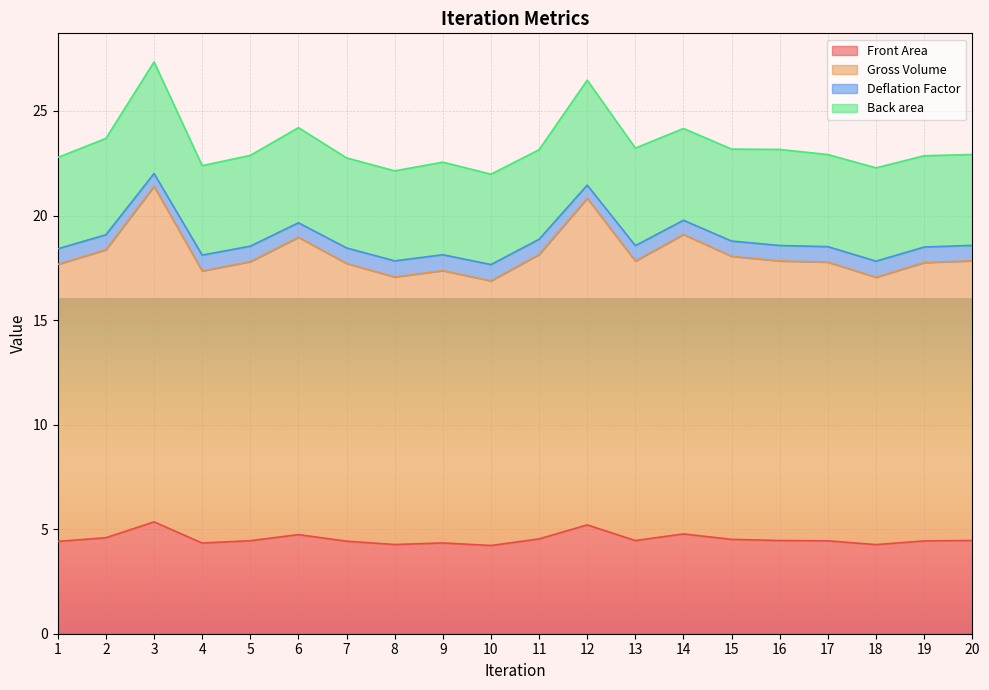

How many lines are shown in the chart?

4